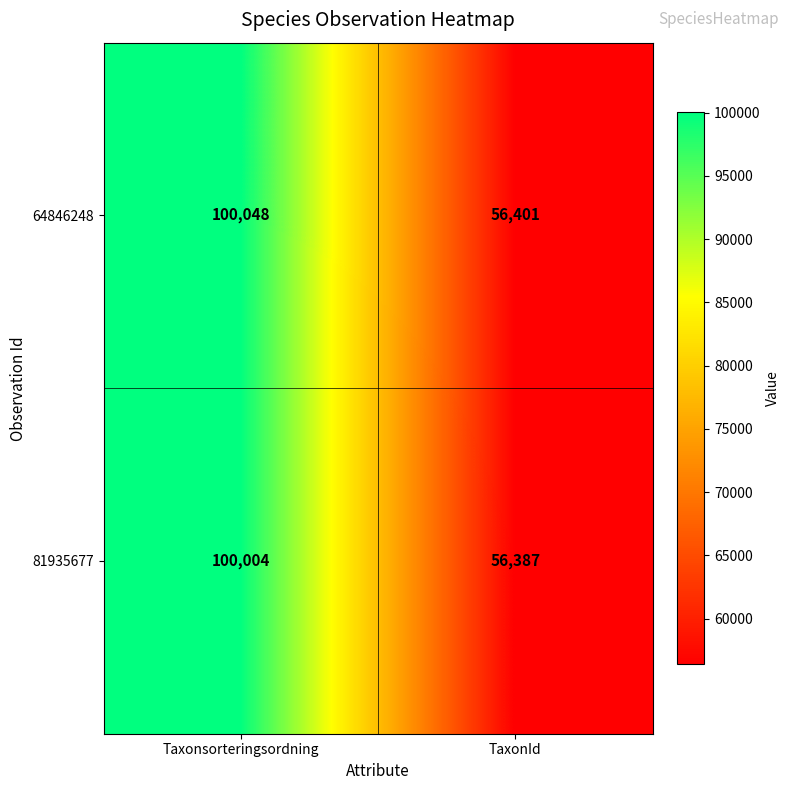

What is the difference between the highest and lowest values at TaxonId?

14